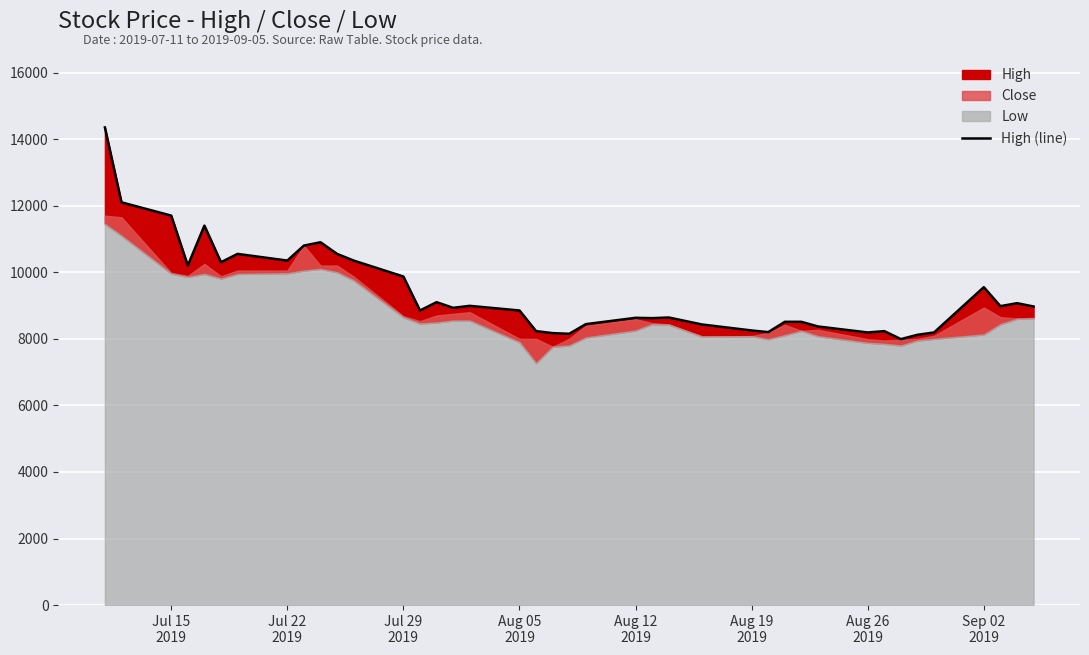

What is the value of the 28th point from the left?

8200